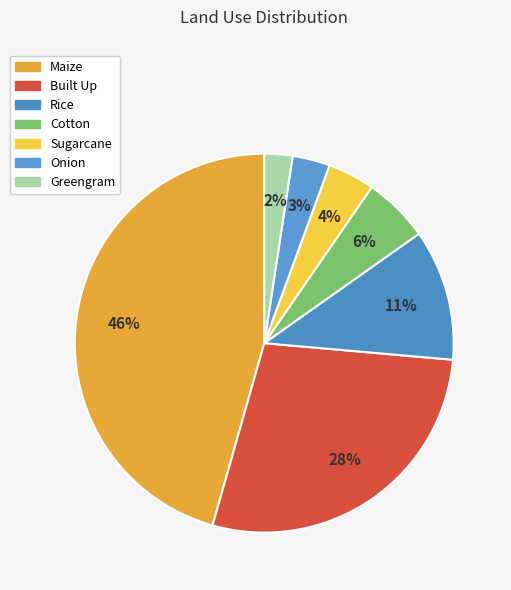

What portion of the pie excludes Rice?

88.8%